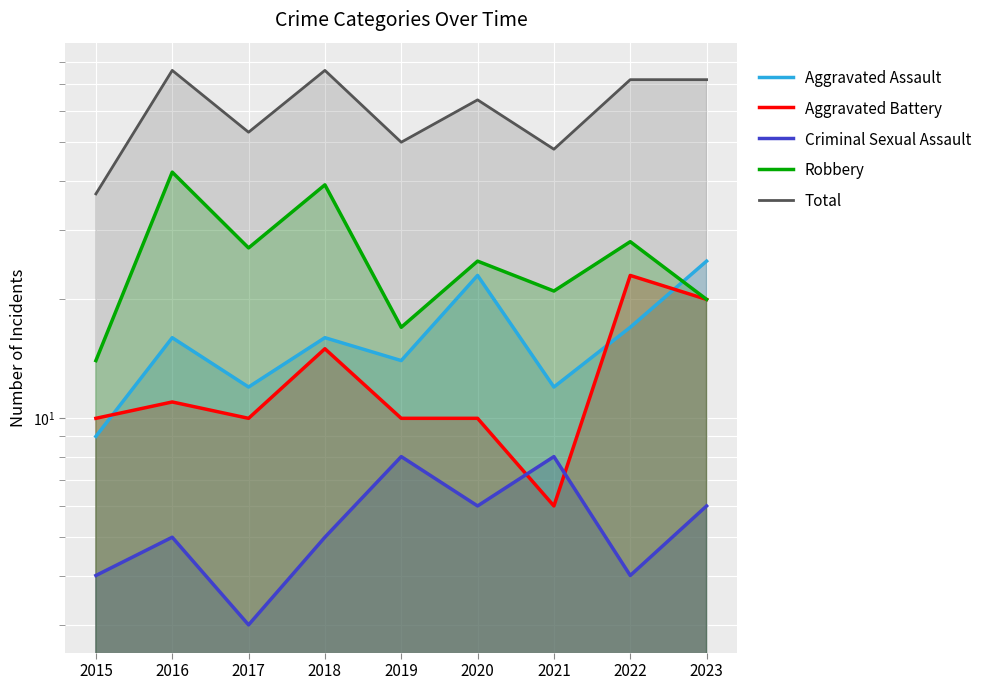

What are all the series names shown in the legend?

Aggravated Assault, Aggravated Battery, Criminal Sexual Assault, Robbery, Total